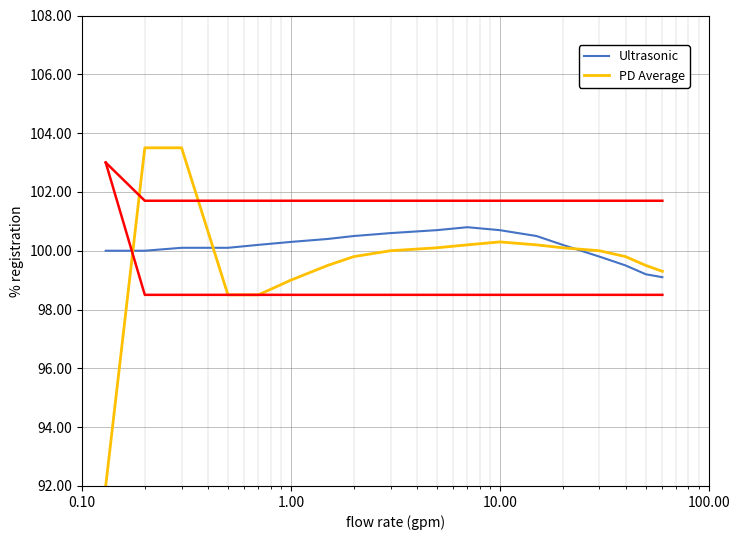

Which series has the widest spread of values?

PD Average